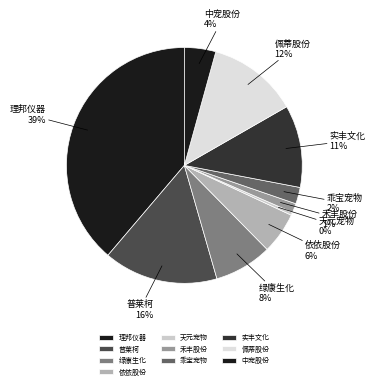

Is it true that 禾丰股份 is 1% of the pie?

True